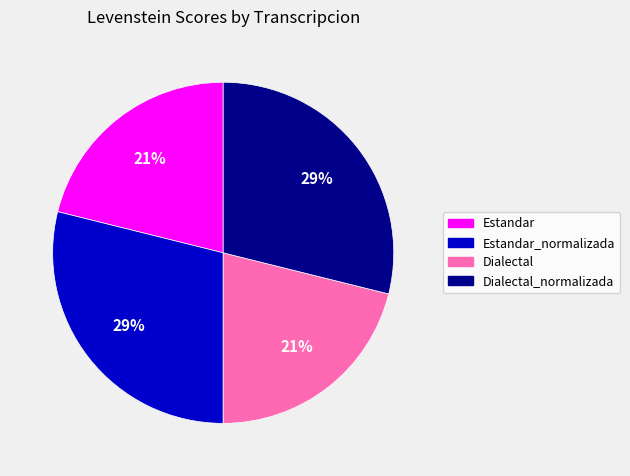

To the nearest percent, what is the difference between the largest and smallest slice percentages?

8%